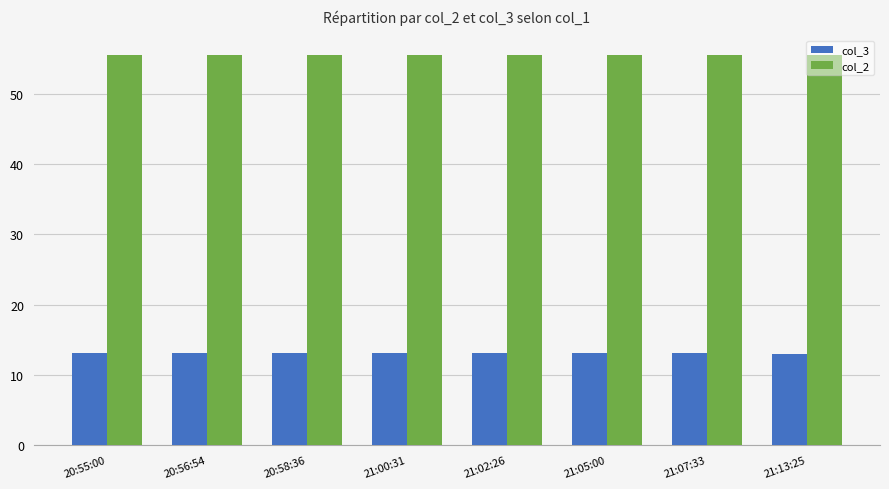

Is the value of col_2 at 20:56:54 greater than the value of col_3 at 20:58:36?

Yes